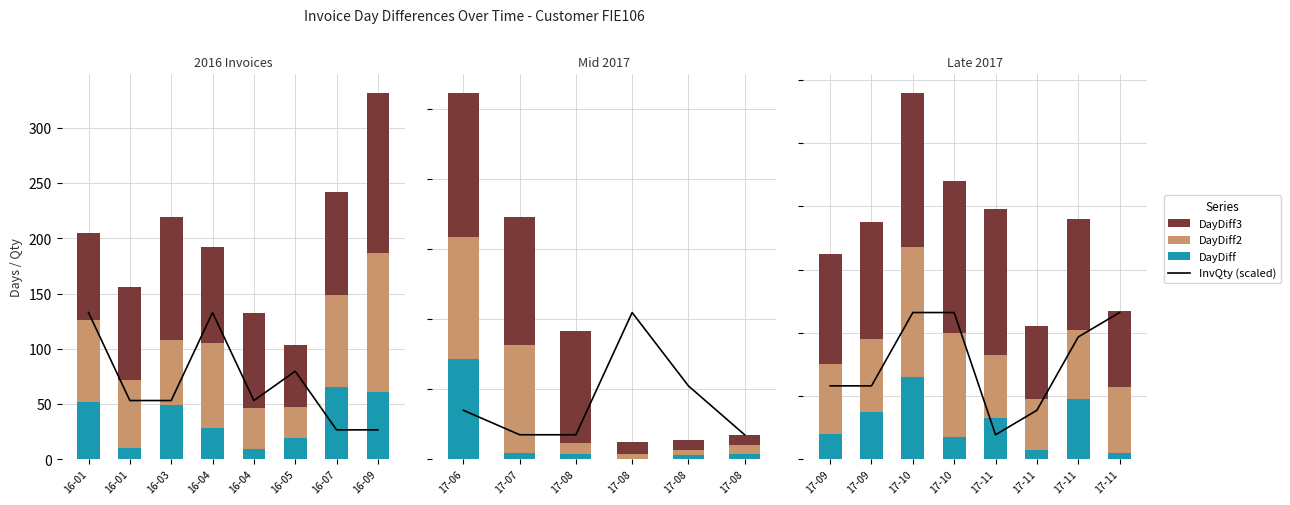

At 16-05, list the series in order from largest to smallest.

DayDiff3, DayDiff2, InvQty (scaled), DayDiff